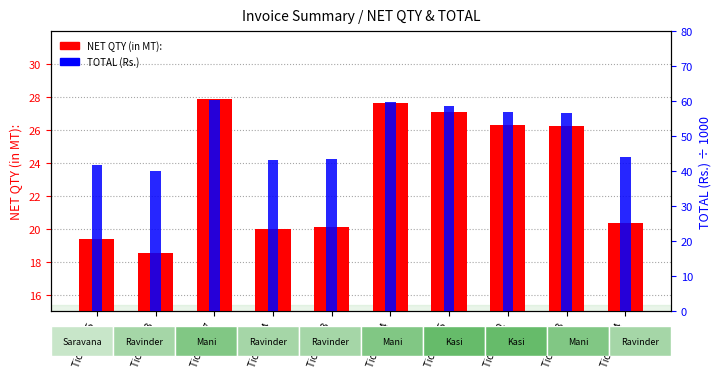

What is the value of the TOTAL (Rs.): bar at the 6th from the left?

59.7